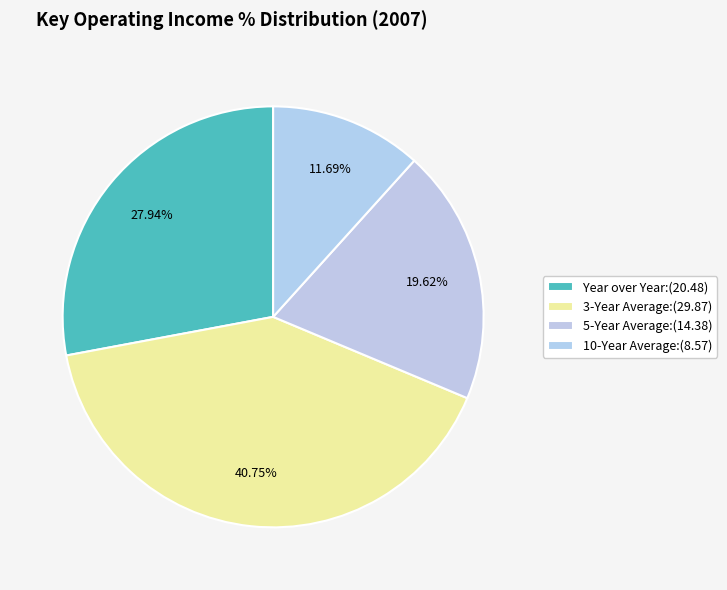

Which category has the biggest portion of the pie?

3-Year Average